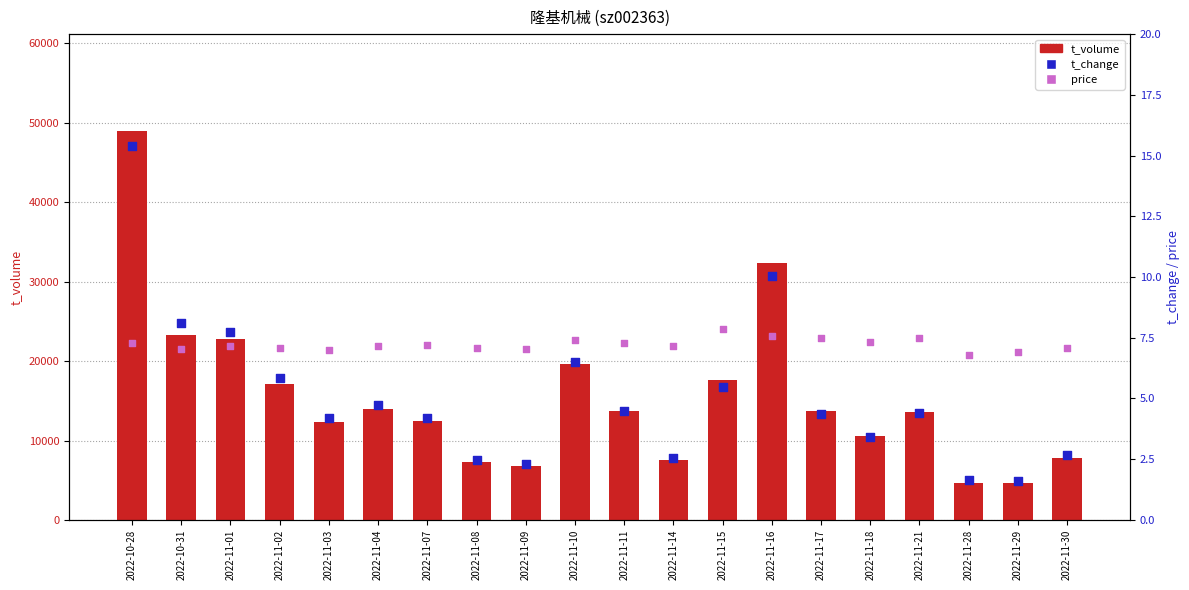

At how many categories does at least one series exceed 45554?

1